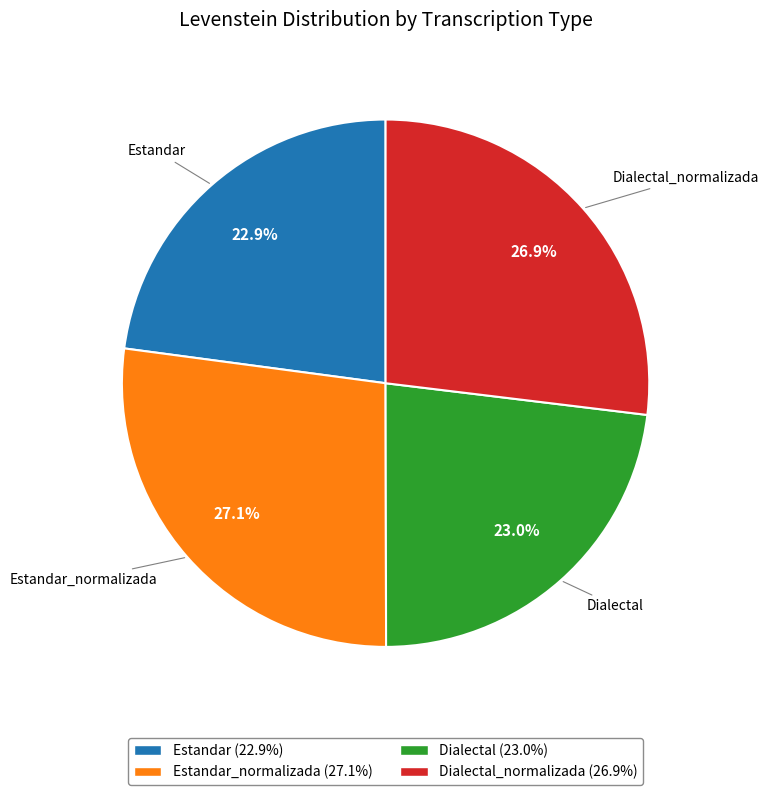

What is the ratio of the value at Estandar_normalizada (27.1%) to the value at Dialectal_normalizada (26.9%)?

1.0